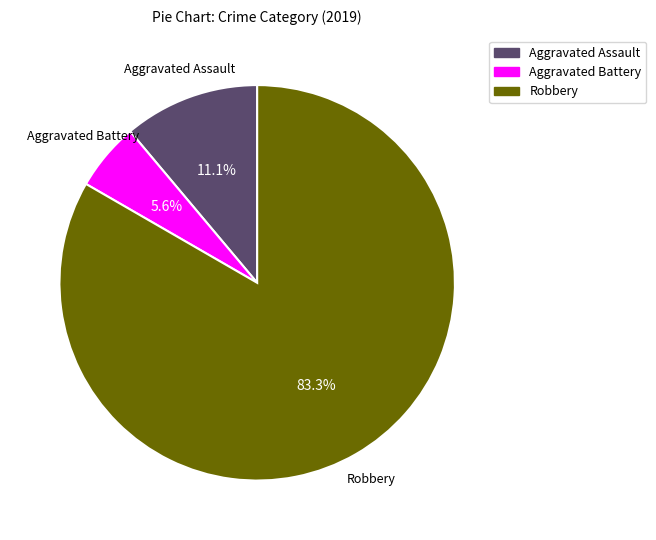

Is the sum of Robbery and Aggravated Battery greater than half?

Yes